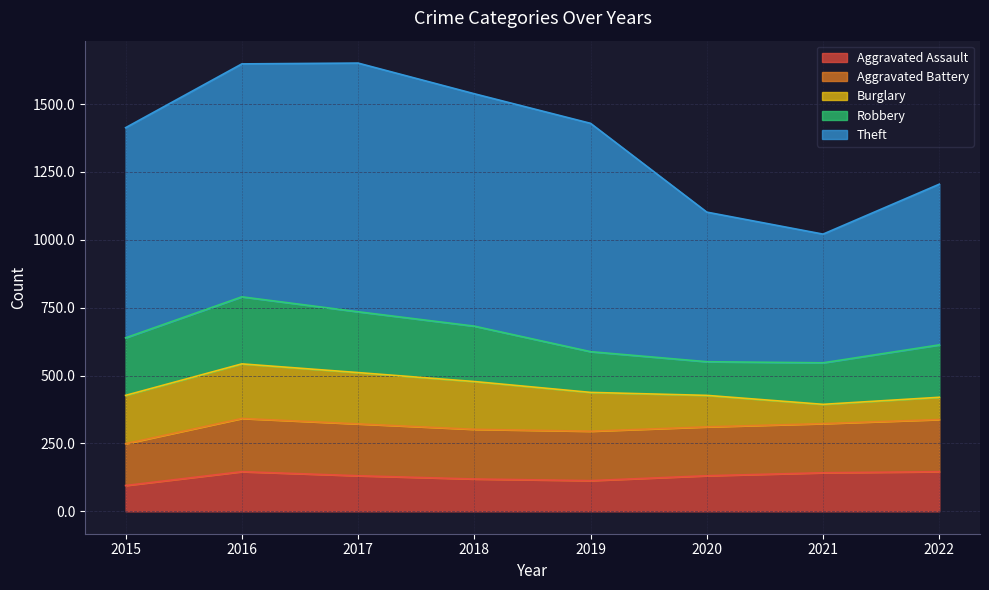

At which category is the sum across all series the highest?

2017